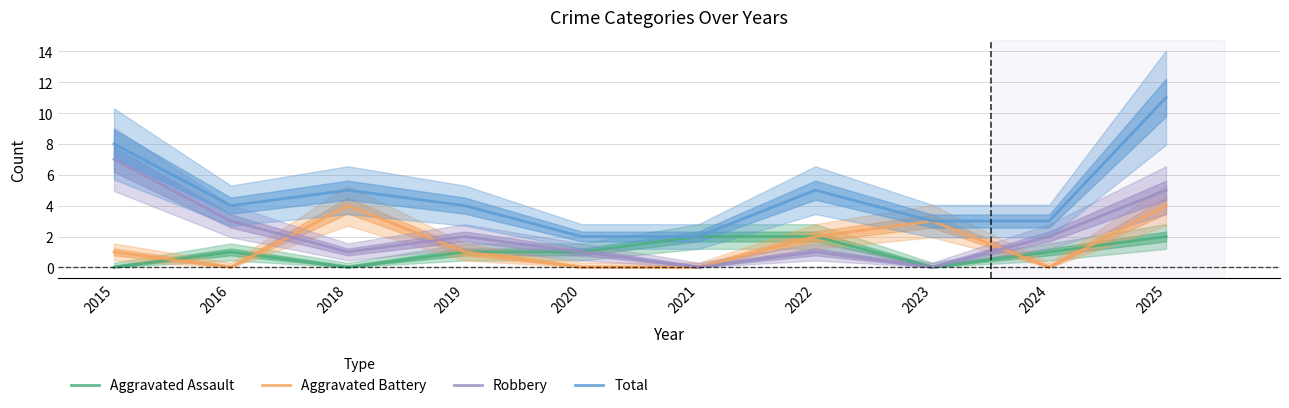

At which category is the sum across all series the highest?

2025